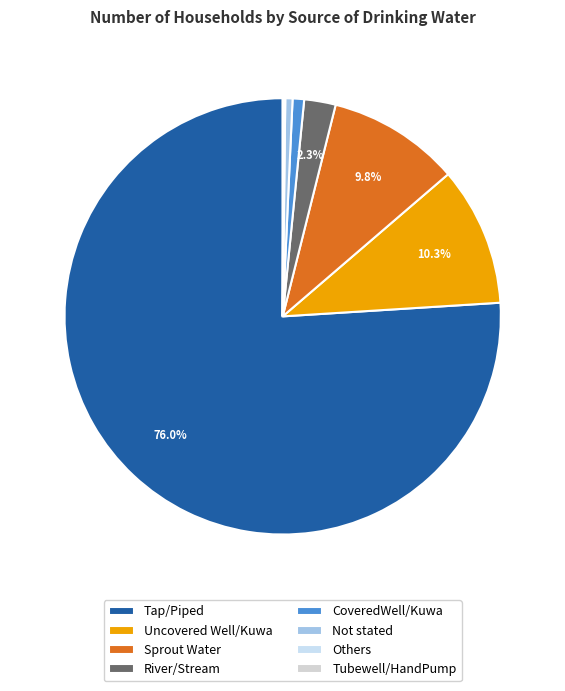

What is the ratio of the value at Sprout Water to the value at River/Stream?

4.2